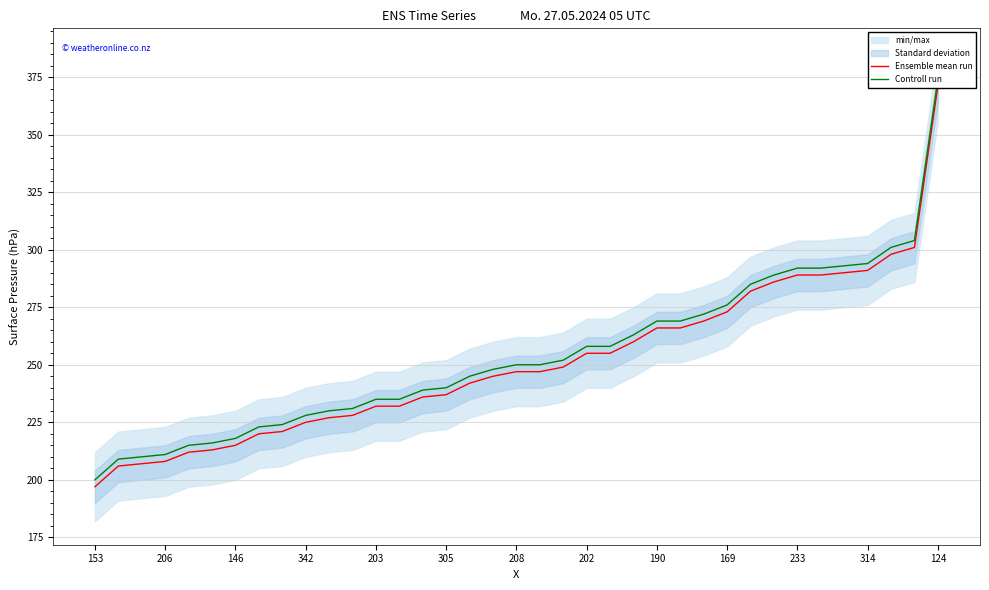

Which series changed the most between 20 and 32?

Ensemble mean run